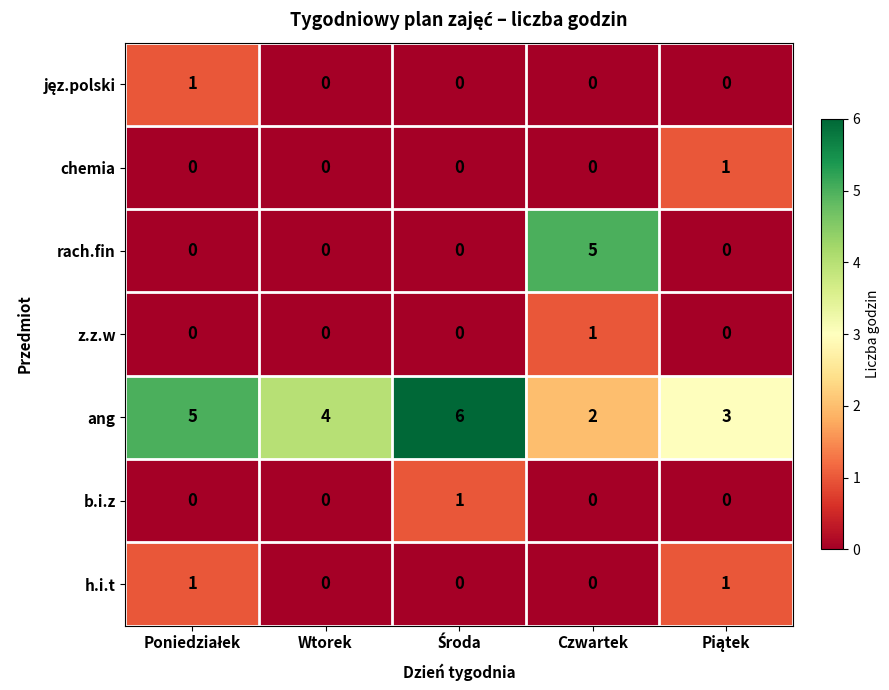

What is the difference between the maximum and minimum values in the rach.fin series?

5